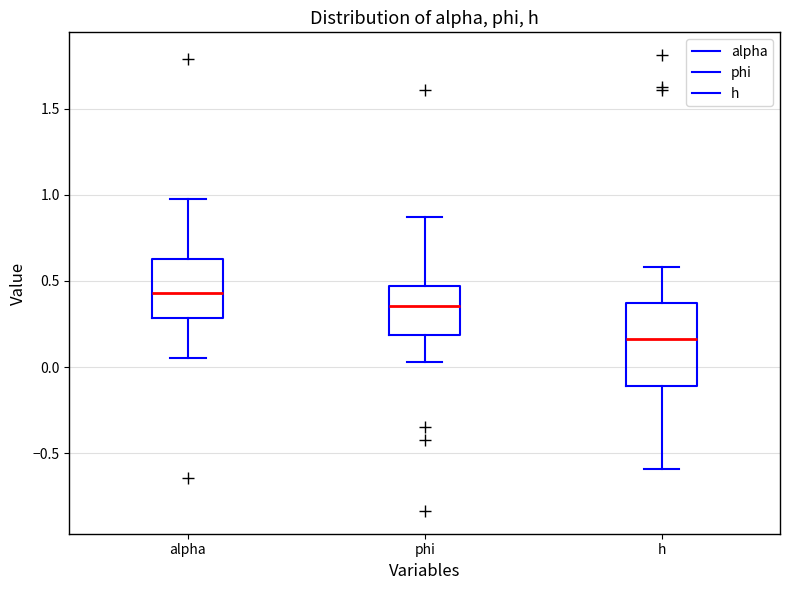

Where does the lower whisker of the box for phi end on the y-axis? The values are not printed on the chart, so give them approximately, as read against the axis.

0.05